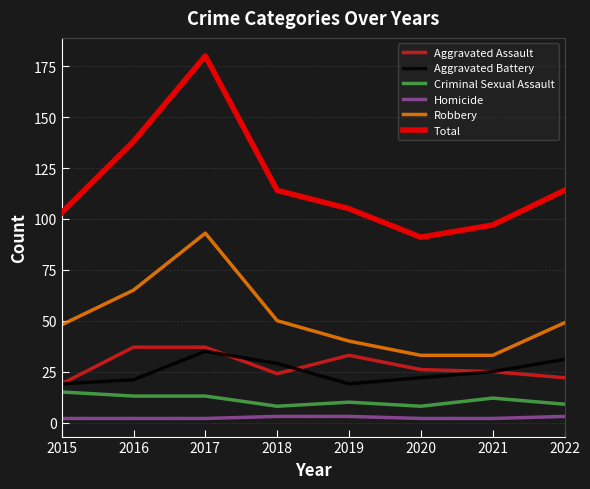

What is the lowest value of the Robbery series?

33